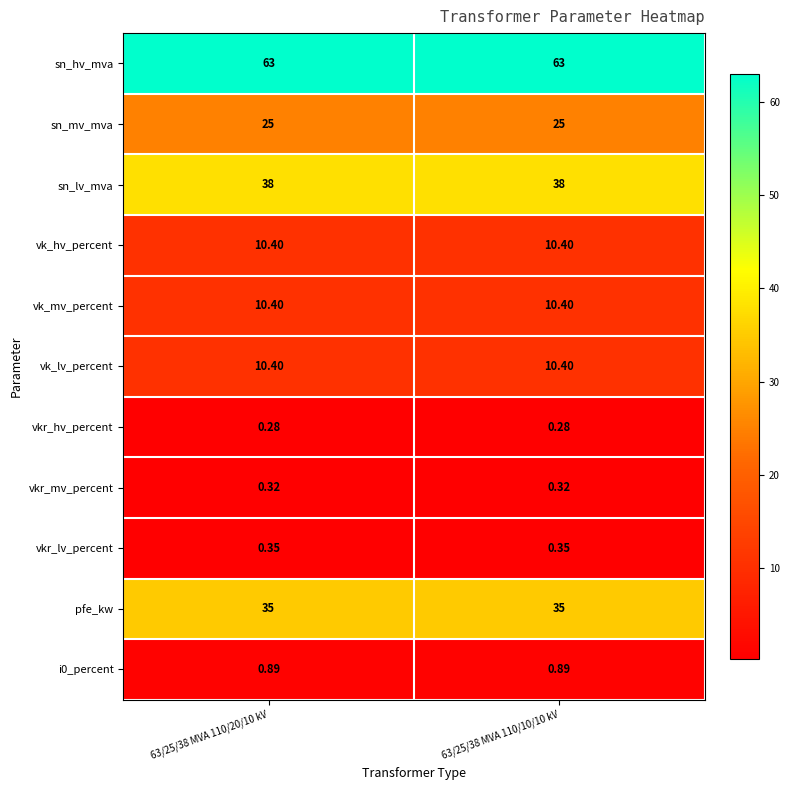

Which series has the largest total across all categories?

sn_hv_mva